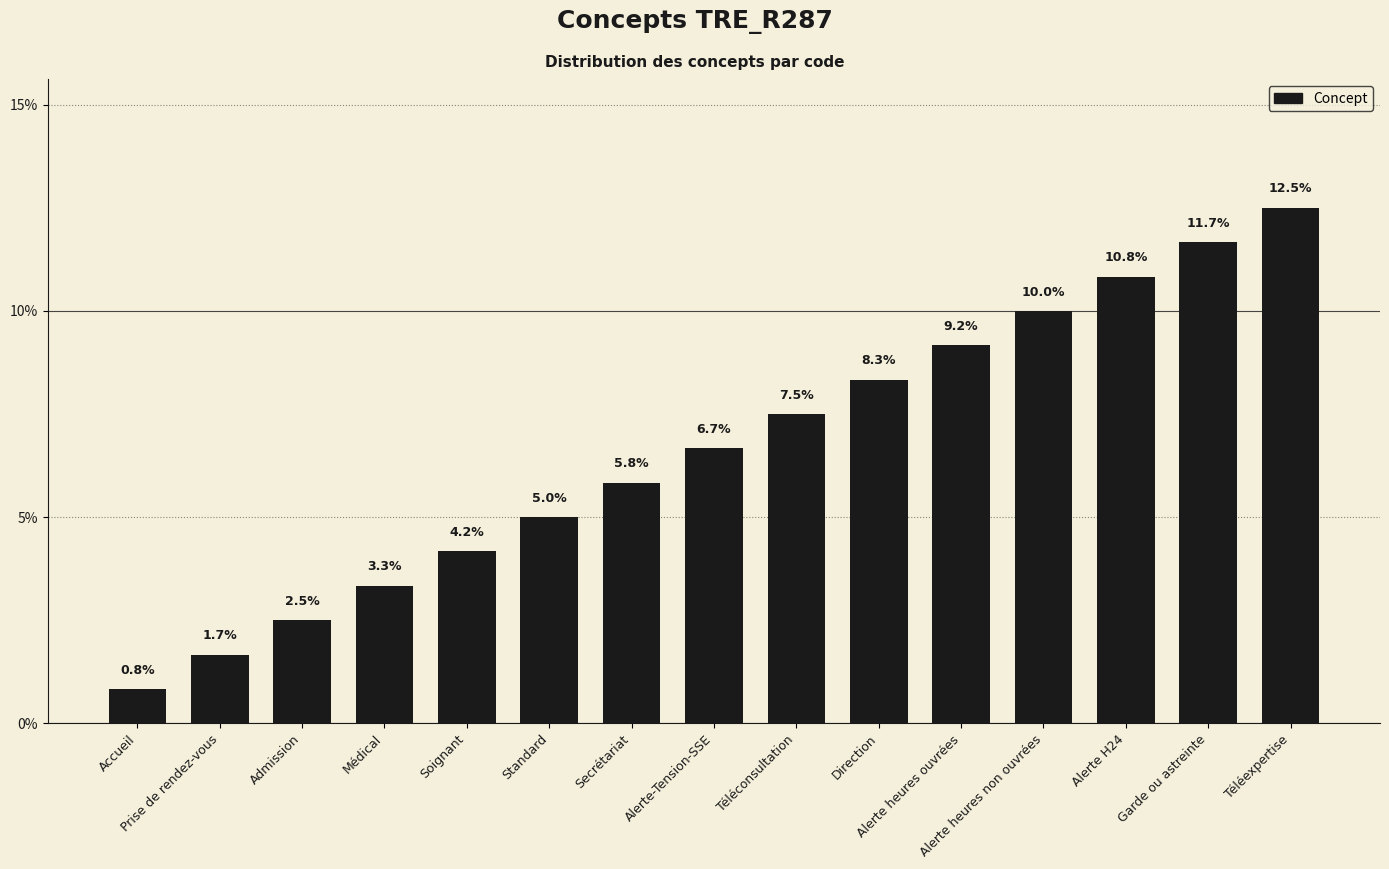

What is the sum of all values?

100.0